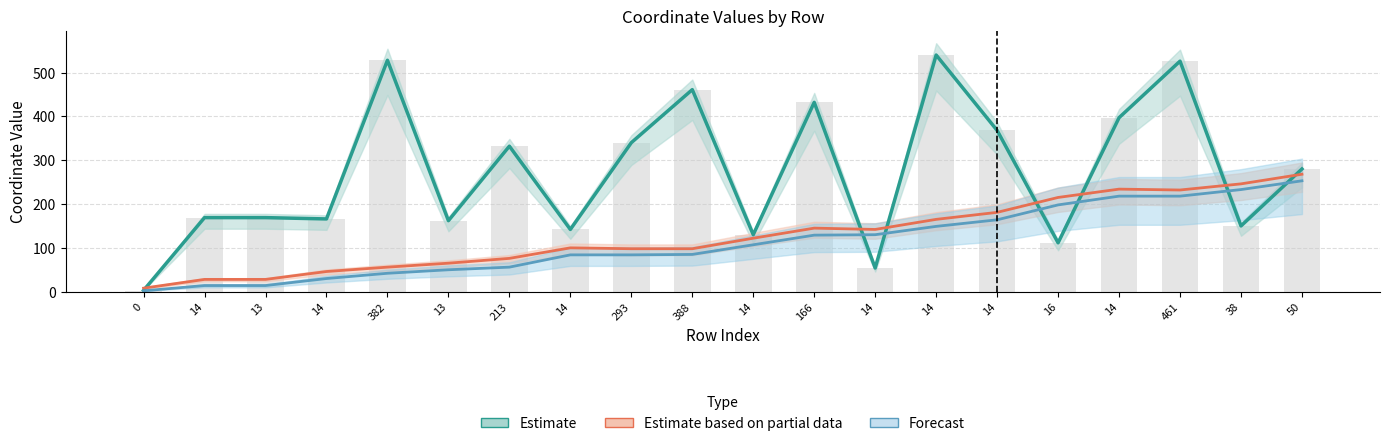

Reading right to left, transcribe all the data shown in this chart.

Estimate: 280.0	150.0	526.0	397.0	111.5	368.0	540.0	54.0	432.0	130.0	461.0	340.0	142.0	332.0	162.0	528.0	166.0	169.0	169.0	3.0
Estimate based on partial data: 268.0	246.0	232.0	234.0	215.0	181.0	165.0	142.0	145.0	122.0	98.0	98.0	100.0	76.0	65.0	56.0	46.0	28.0	28.0	8.0
Forecast: 253.0	233.0	218.0	218.0	198.0	164.0	149.0	130.0	129.0	107.0	85.0	84.0	84.0	56.0	50.0	42.0	30.0	14.0	14.0	2.0